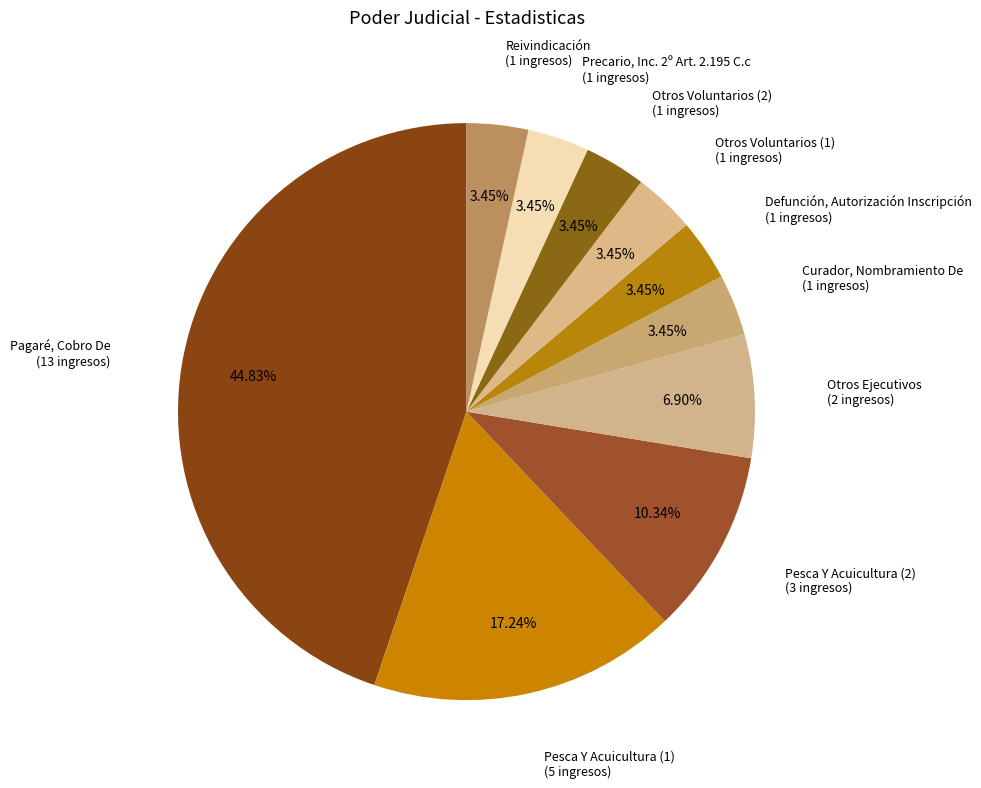

How many segments does this pie chart have?

10